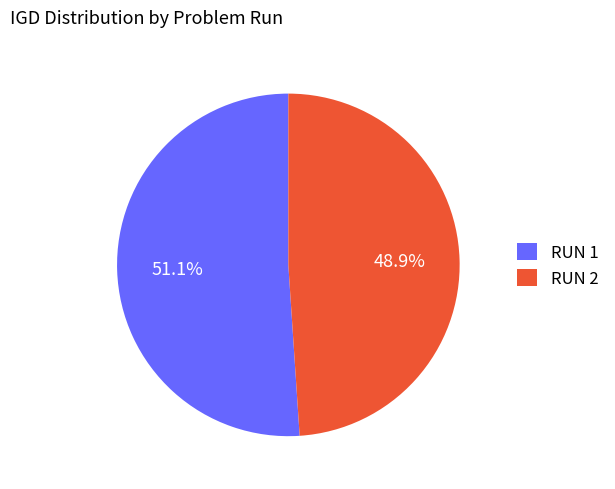

Is it true that RUN 1 is 47% of the pie?

False